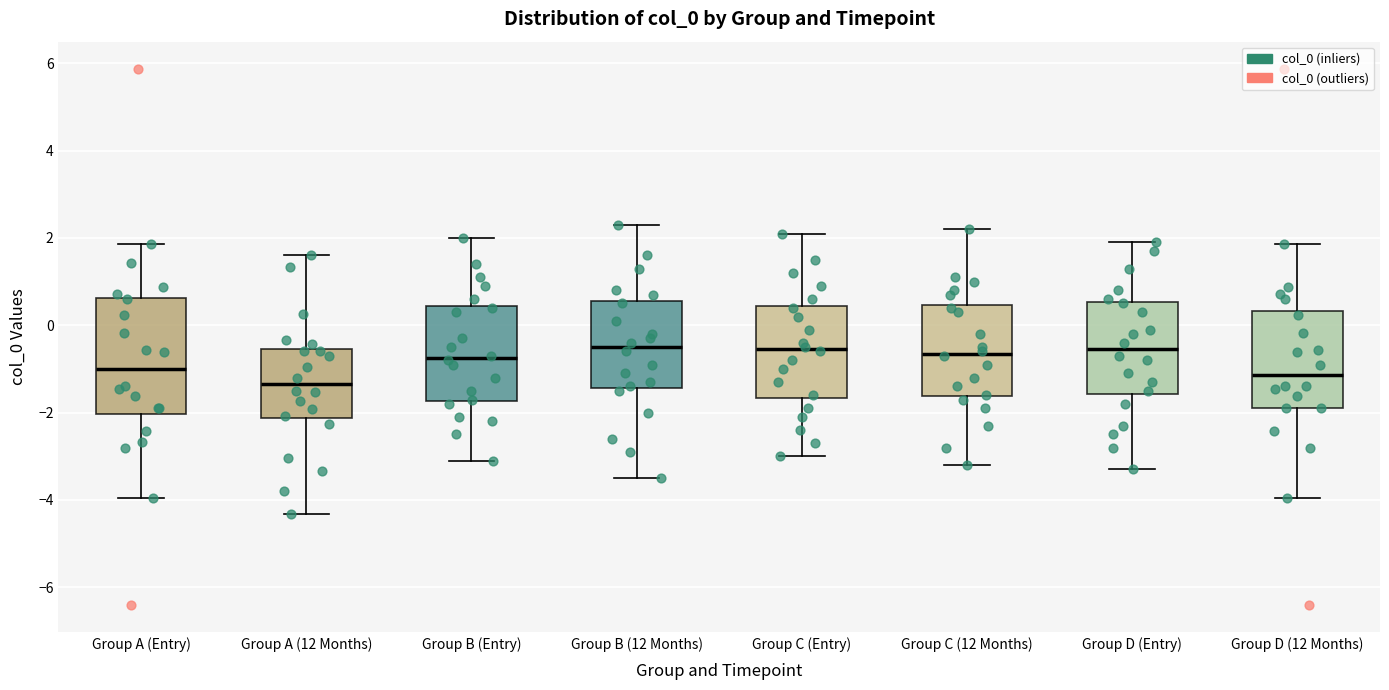

Reading left to right, transcribe this box plot: for each box, give where its median line is, the range the box spans, and where its two whiskers end, as read against the y-axis. The values are not printed on the chart, so give them approximately, as read against the axis.

Group A (Entry): median -1.0, box -2.0 to 0.6, whiskers -4.0 to 1.8
Group A (12 Months): median -1.4, box -2.2 to -0.6, whiskers -4.4 to 1.6
Group B (Entry): median -0.8, box -1.8 to 0.4, whiskers -3.0 to 2.0
Group B (12 Months): median -0.4, box -1.4 to 0.6, whiskers -3.4 to 2.4
Group C (Entry): median -0.6, box -1.6 to 0.4, whiskers -3.0 to 2.2
Group C (12 Months): median -0.6, box -1.6 to 0.4, whiskers -3.2 to 2.2
Group D (Entry): median -0.6, box -1.6 to 0.6, whiskers -3.2 to 2.0
Group D (12 Months): median -1.2, box -1.8 to 0.4, whiskers -4.0 to 1.8